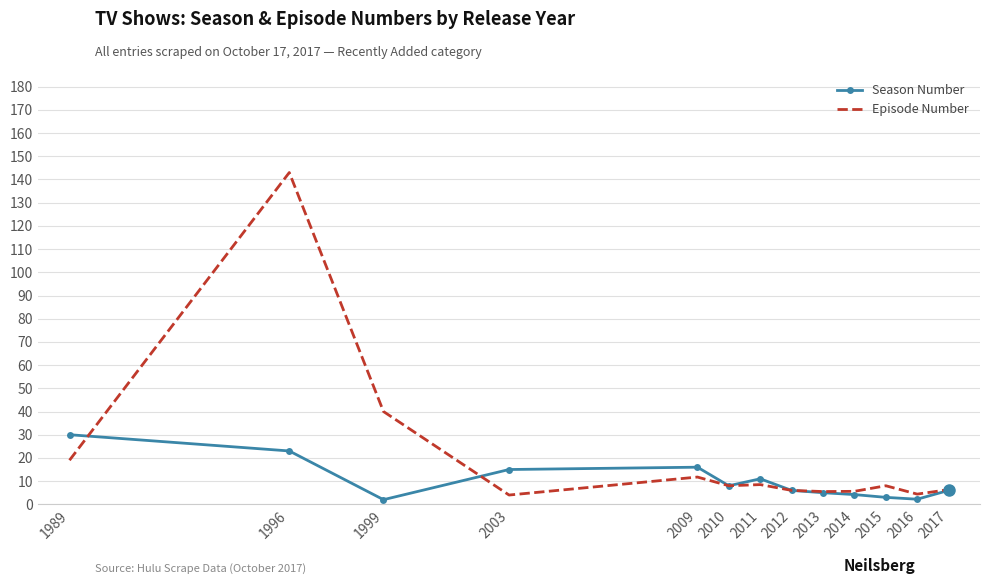

What is the difference between the maximum and minimum values in the Season Number series?

28.0